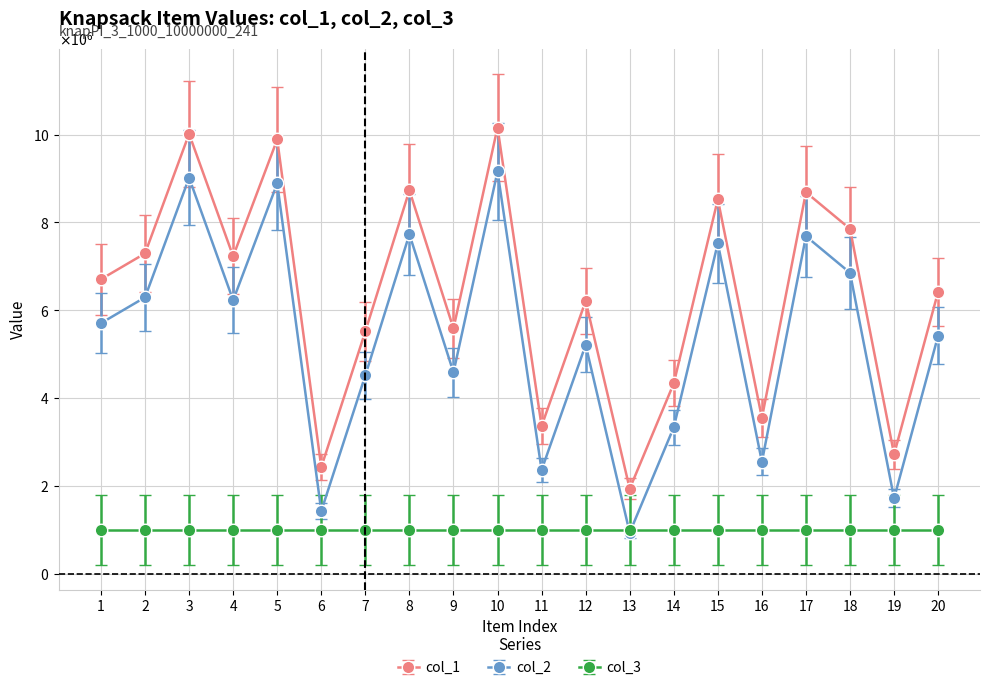

What is the difference between the second highest and minimum values in the col_1 series?

8076824.0